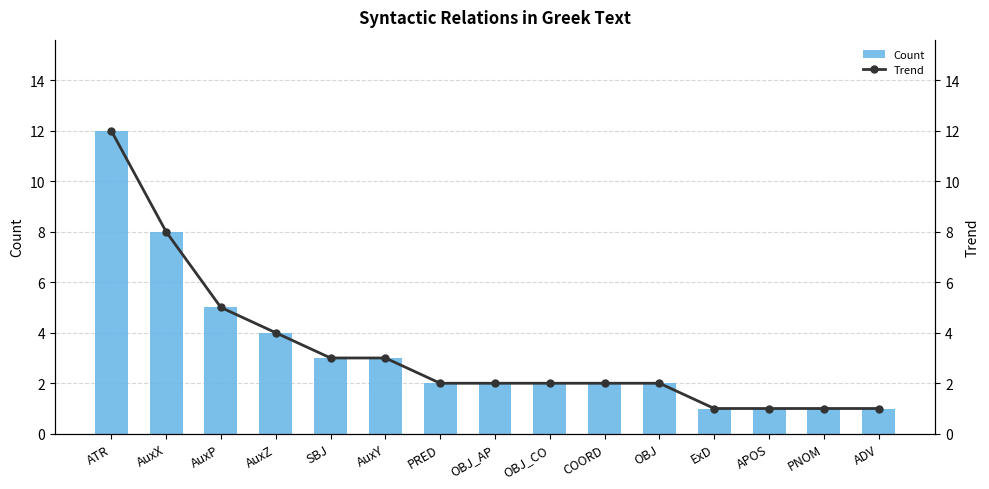

How many distinct data groups are displayed?

2